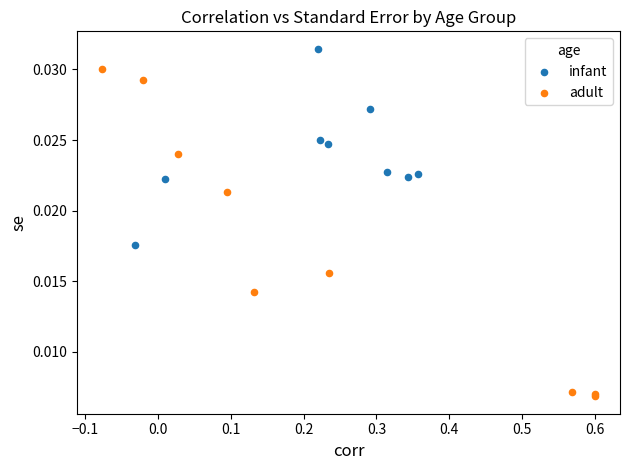

Which series reaches the minimum Y coordinate?

adult